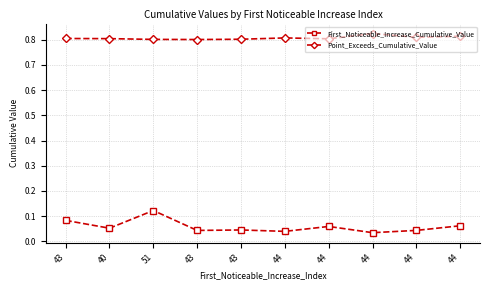

What is the total value across all series at 51?

0.9